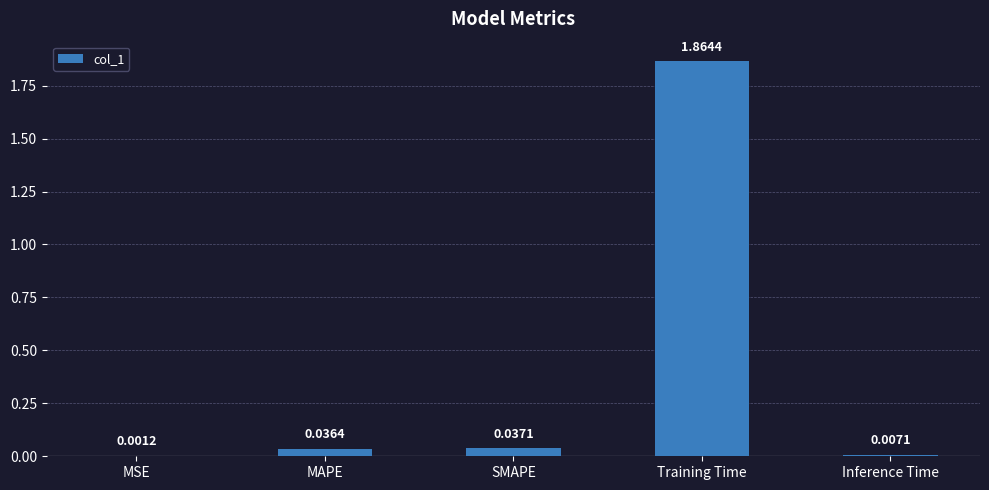

What is the average value?

0.4